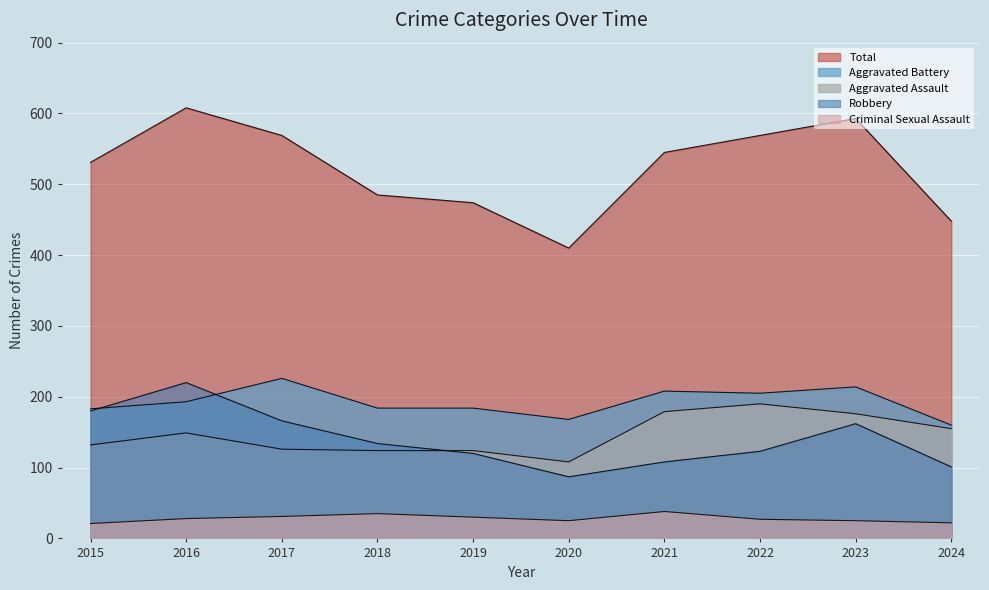

Reading left to right, list all the values displayed in this chart.

Aggravated Assault: 132	149	126	124	124	108	179	190	176	155
Aggravated Battery: 183	193	226	184	184	168	208	205	214	160
Criminal Sexual Assault: 21	28	31	35	30	25	38	27	25	22
Robbery: 180	220	166	134	120	87	108	123	162	101
Total: 531	608	569	485	474	410	545	569	593	448